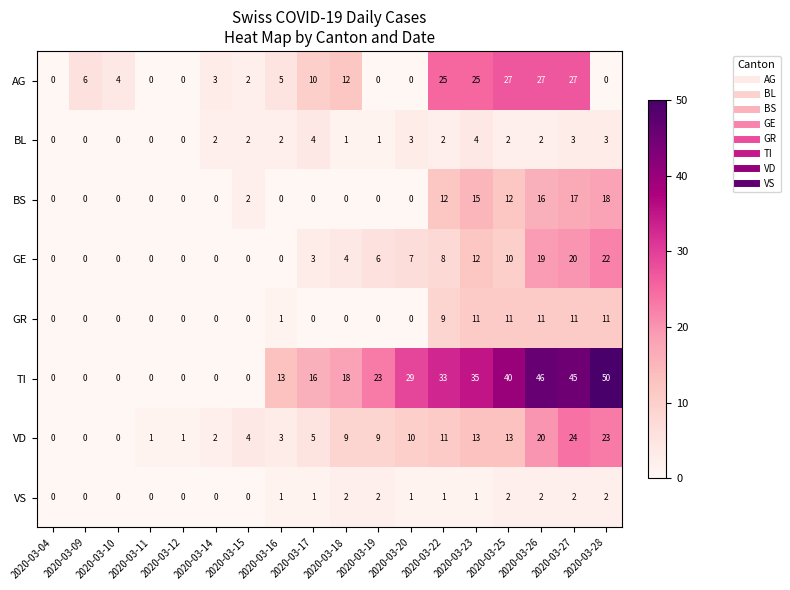

What is the difference between the highest and lowest values at 2020-03-20?

29